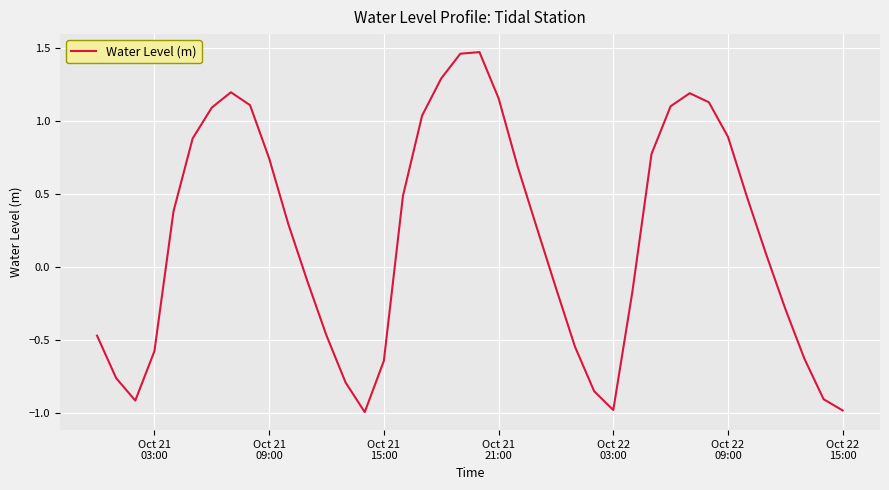

True or false: the data has more than 1 interior local peaks.

True